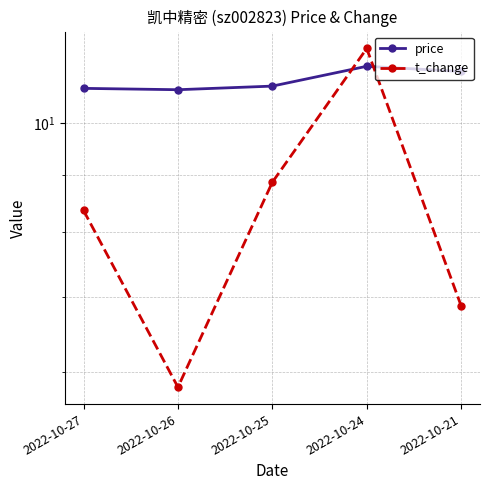

At which label does t_change reach its peak?

2022-10-24